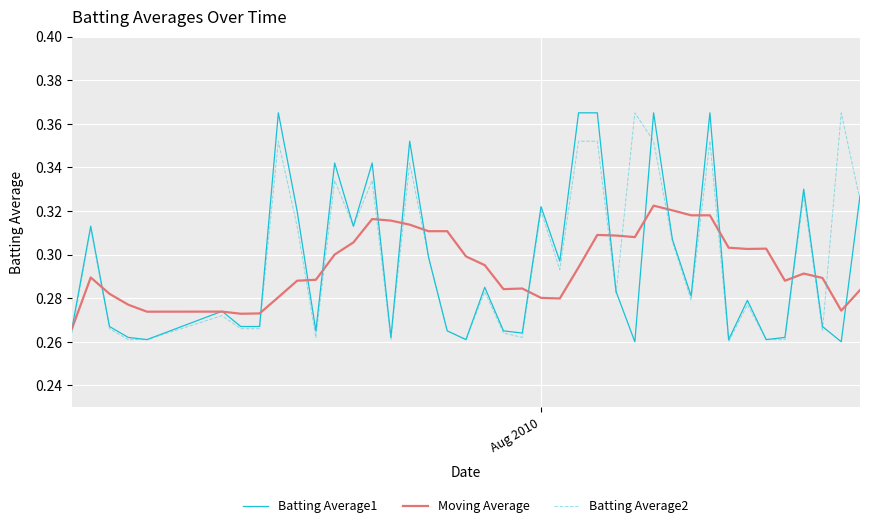

Does the chart have visible grid lines?

Yes